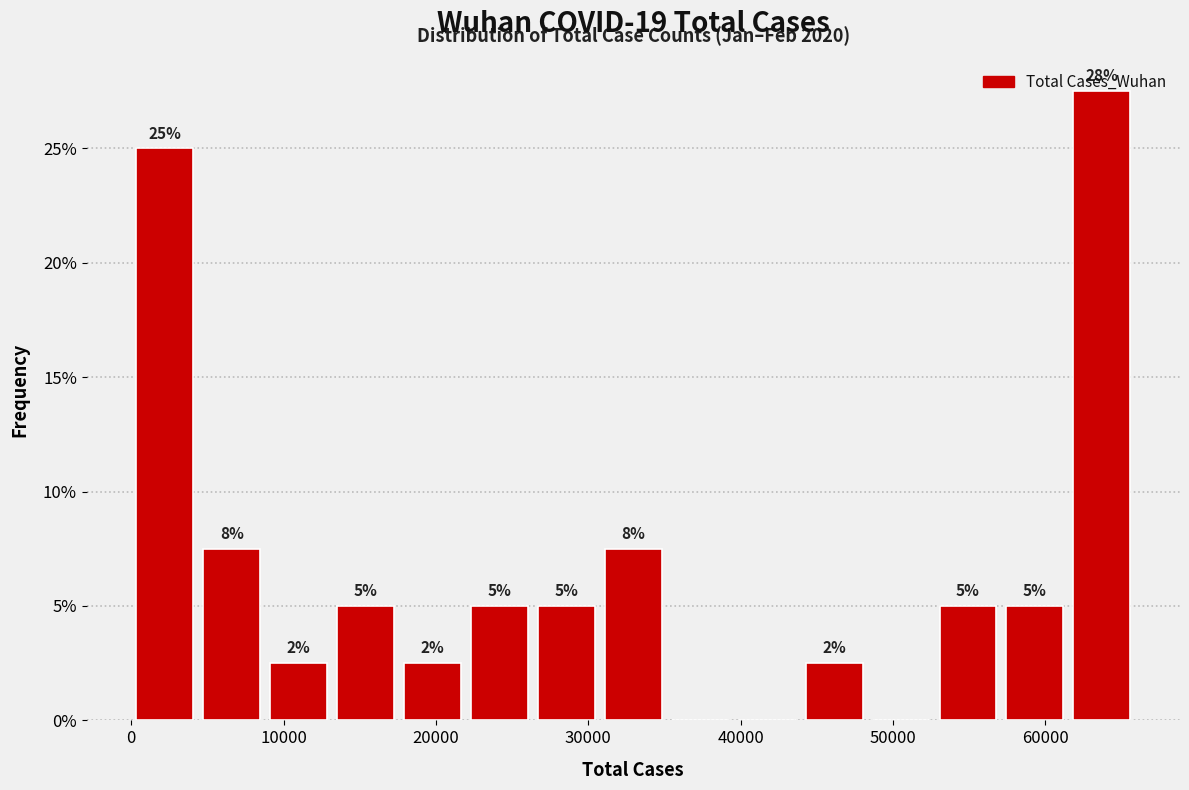

Which range on the x-axis has the tallest bar?

62000 to 66000